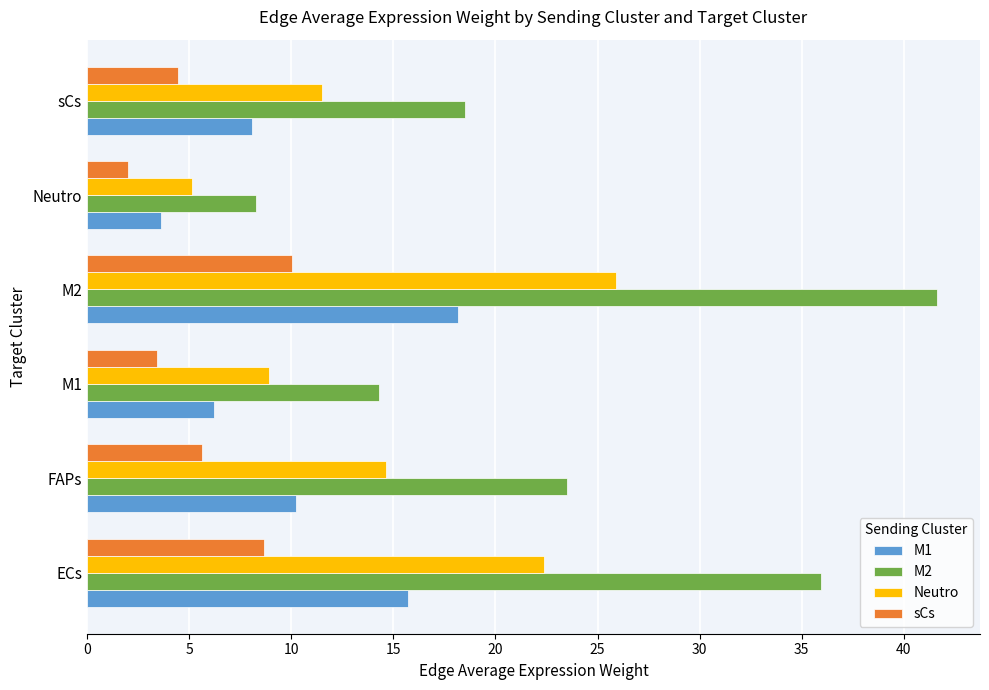

What is the minimum value for sCs?

2.0